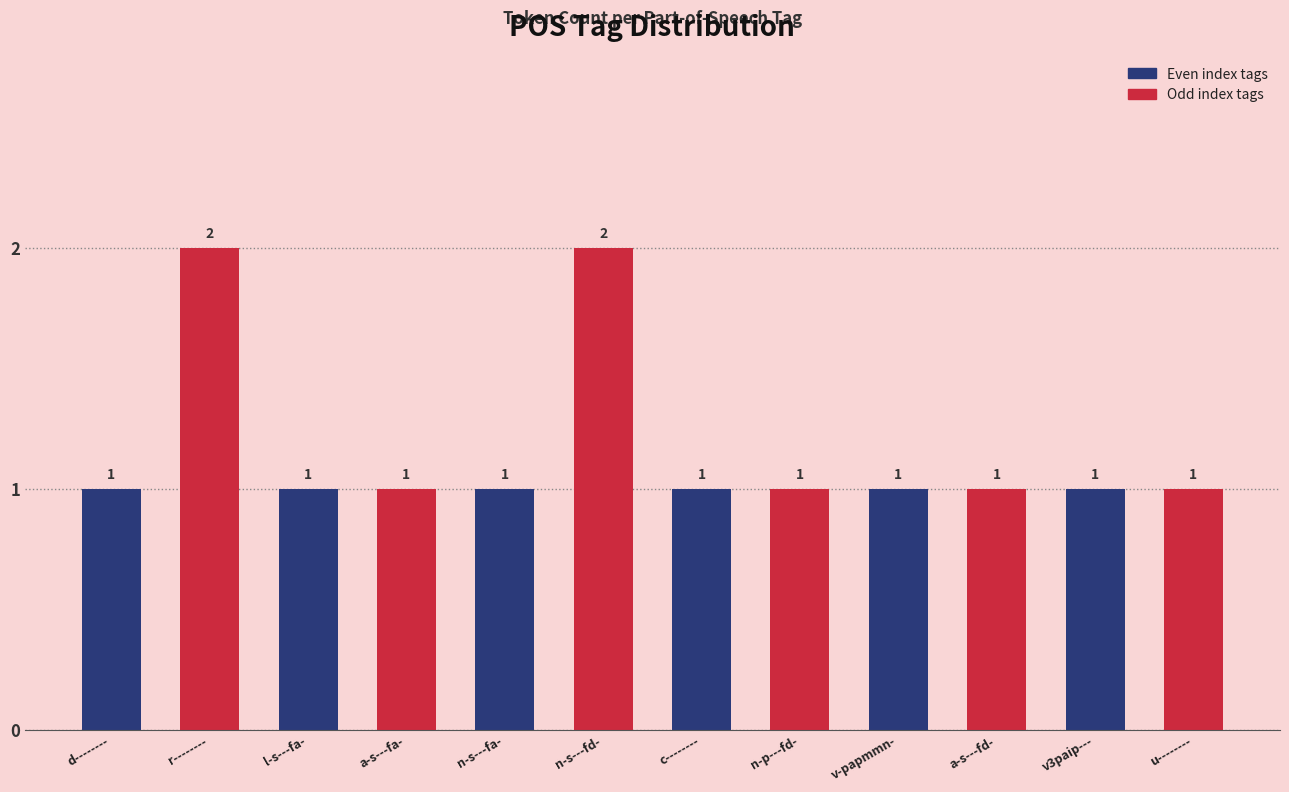

What position from the right is v-papmmn-?

4